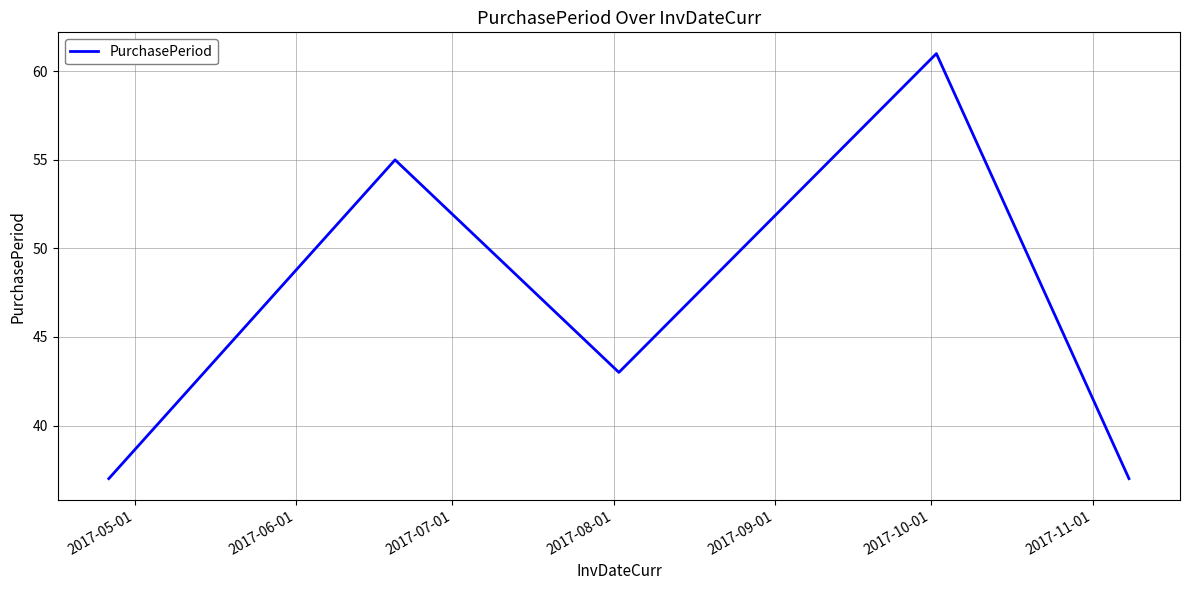

What is the difference between the second highest and minimum values?

18